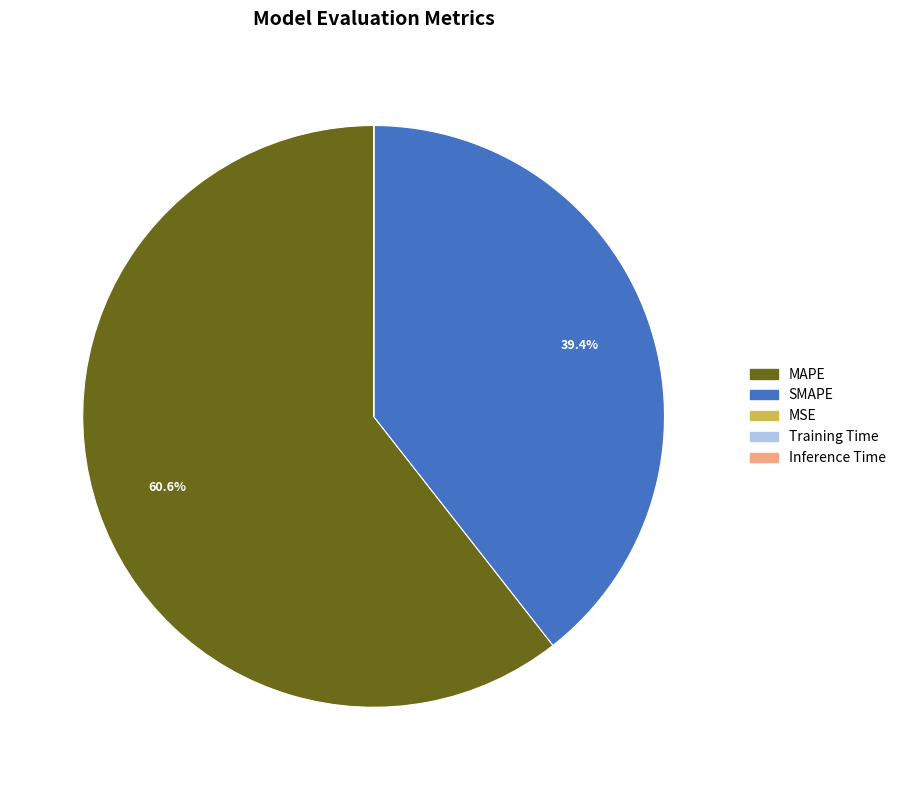

What is the largest slice in the pie chart?

MAPE